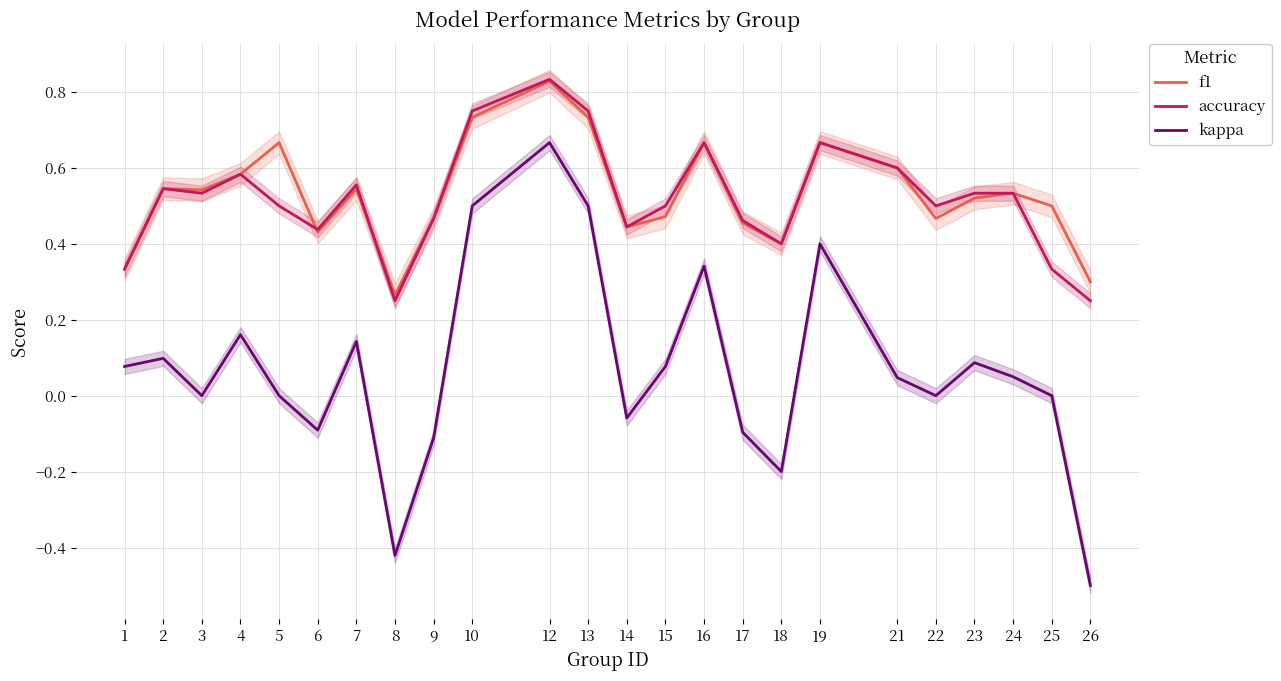

How many values in kappa are above zero?

13